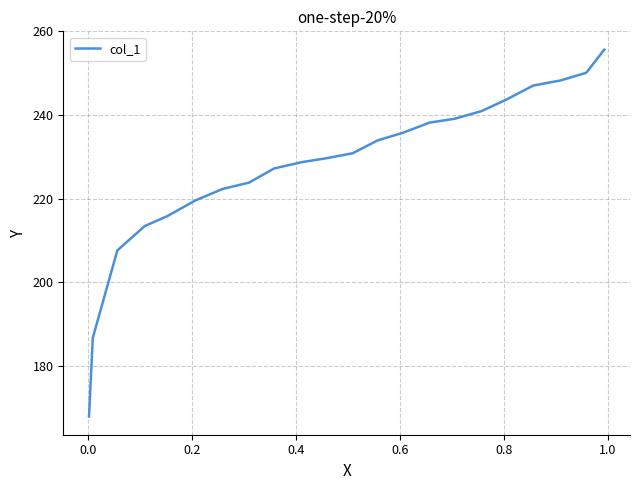

What is the average value?

227.6